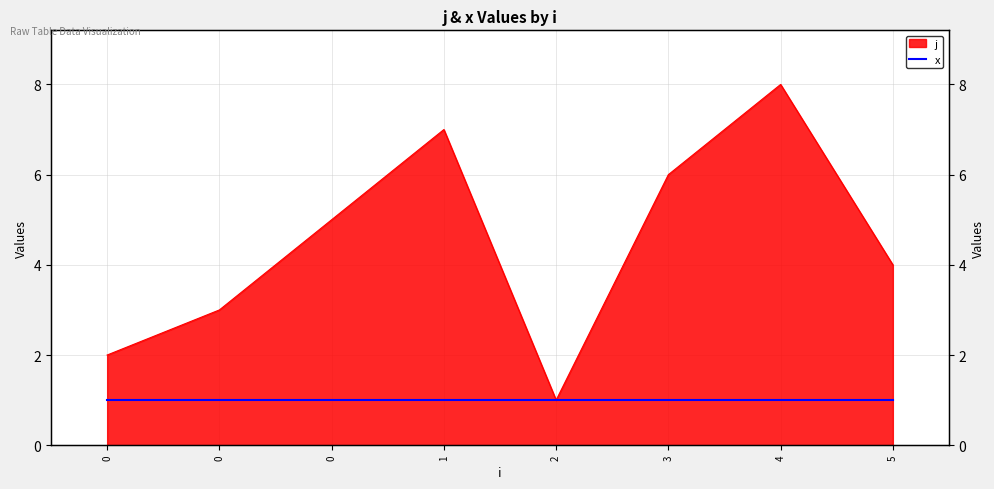

Where is the first local minimum?

2